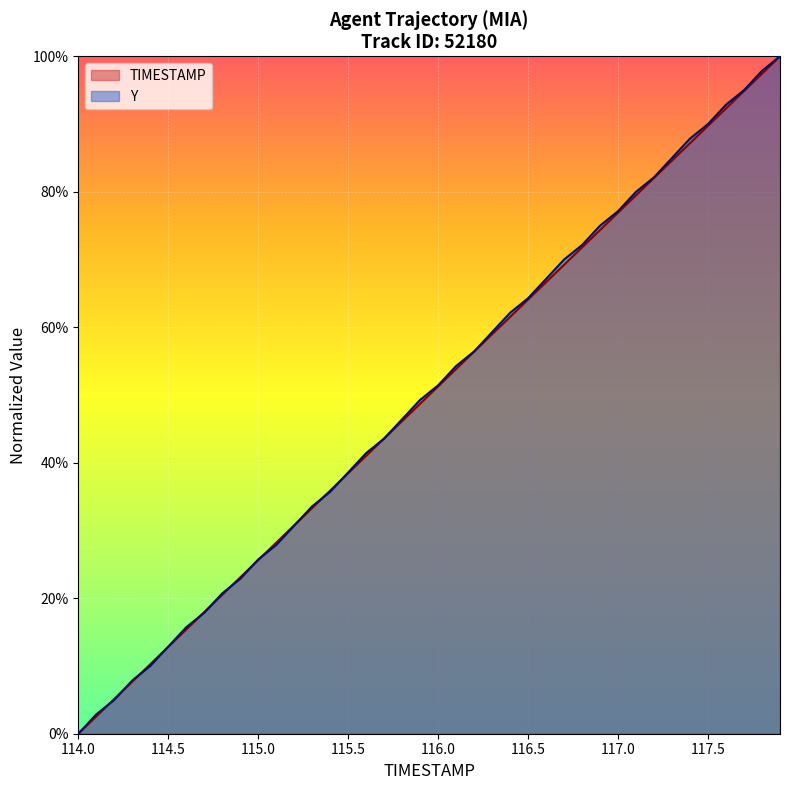

What is the approximate value of TIMESTAMP at 117.2?

0.8